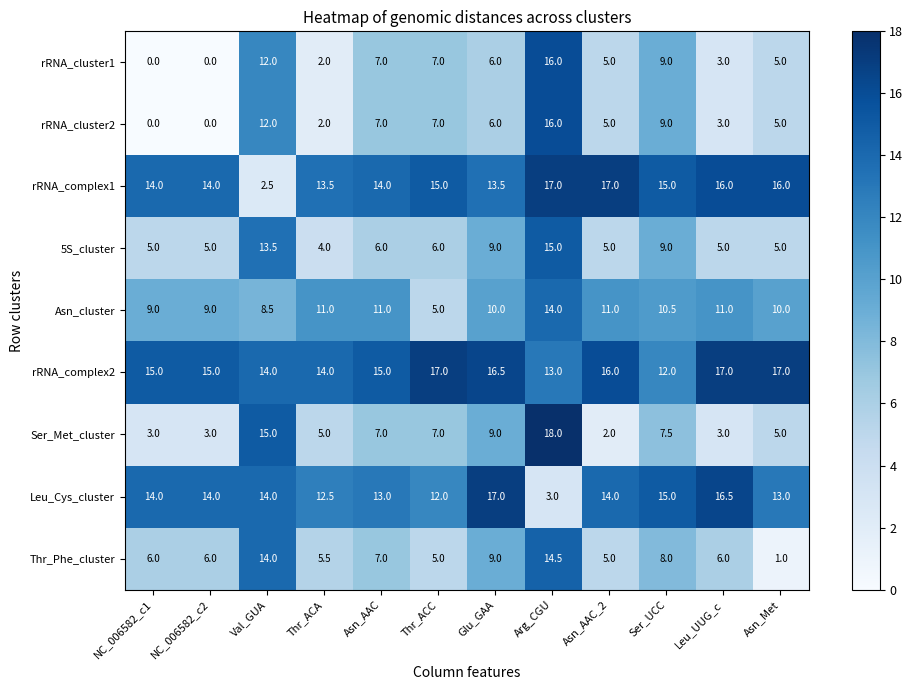

What value does the rRNA_complex1 series have at Glu_GAA?

13.5